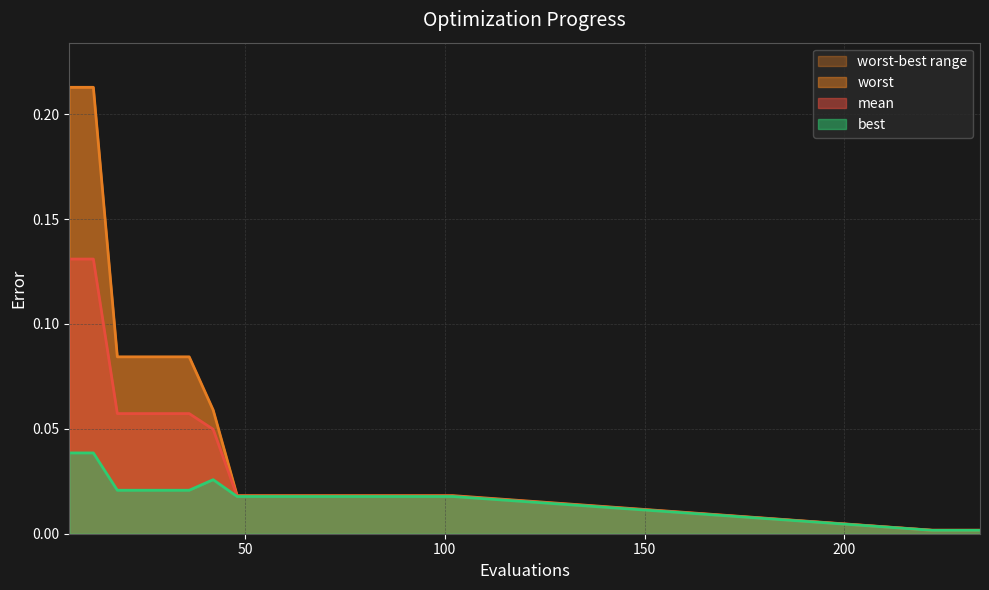

True or false: mean and worst intersect in this chart.

False